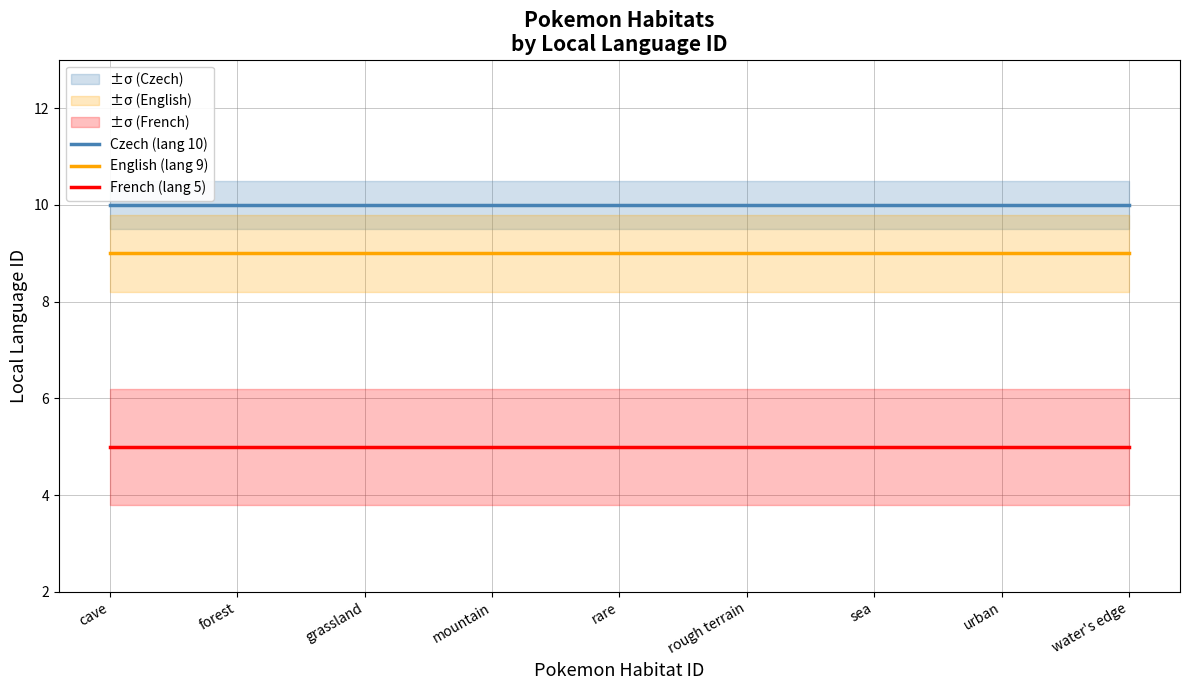

Is this an area chart (filled region under the line)?

No